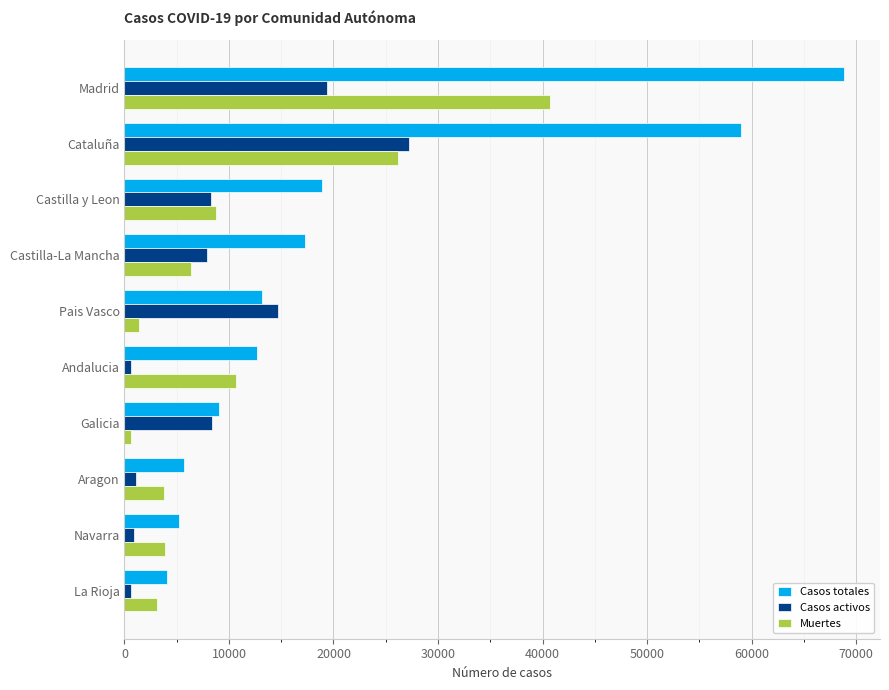

What is the difference between the highest and lowest values at Cataluña?

32816